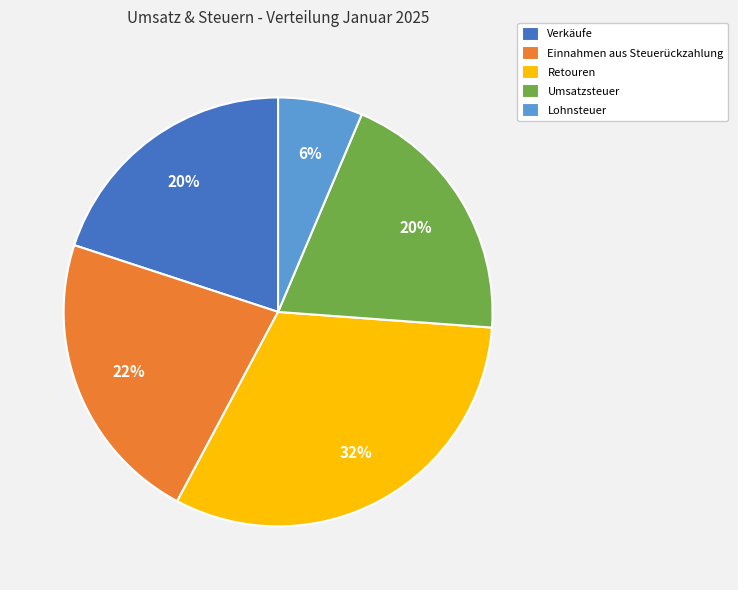

The Retouren slice represents 32% of the pie. True or false?

True